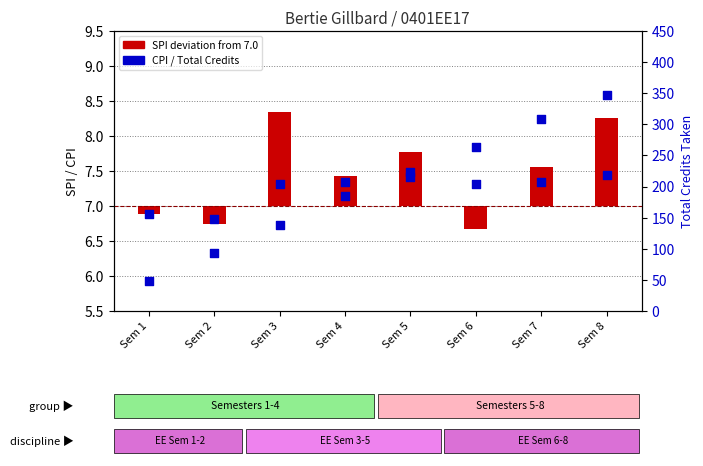

What is the total value across all series at Sem 5?

231.4